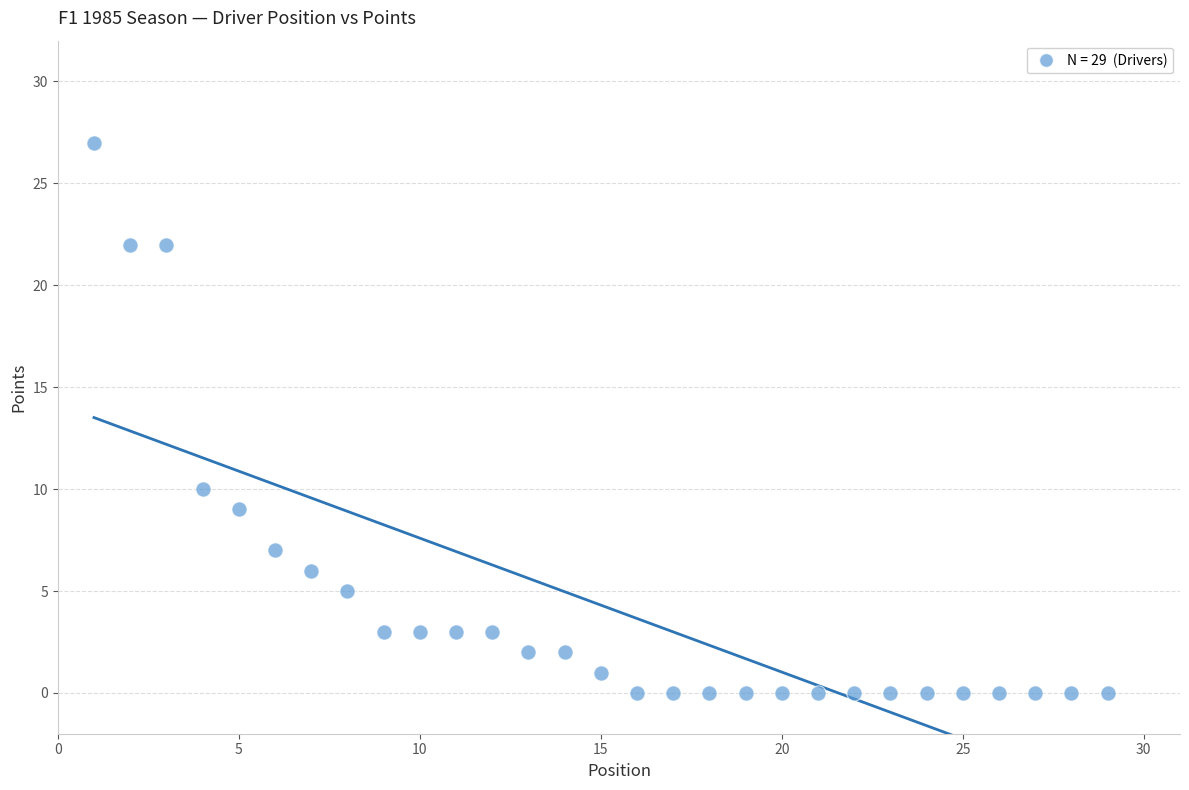

What Y value in the scatter plot is closest to 13?

10